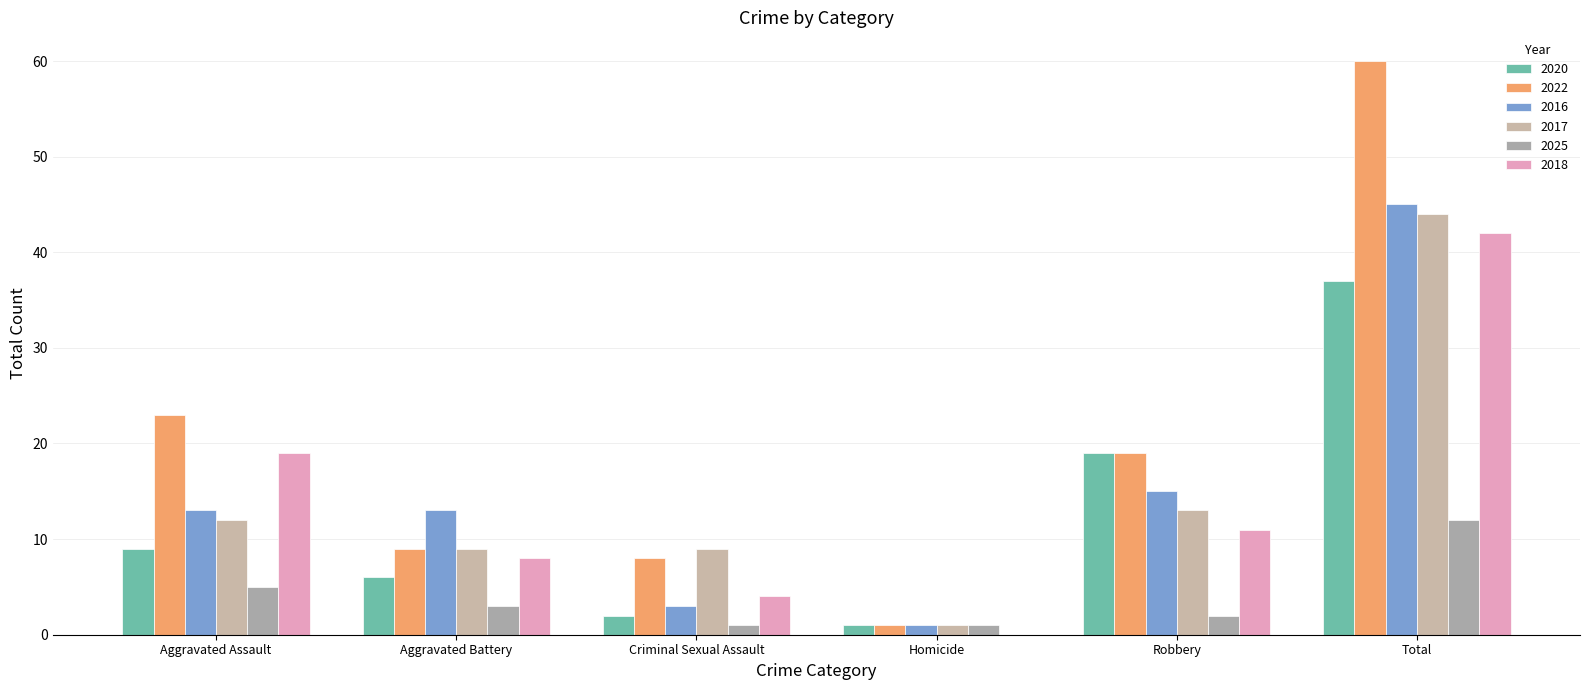

What are all the series names shown in the legend?

2020, 2022, 2016, 2017, 2025, 2018